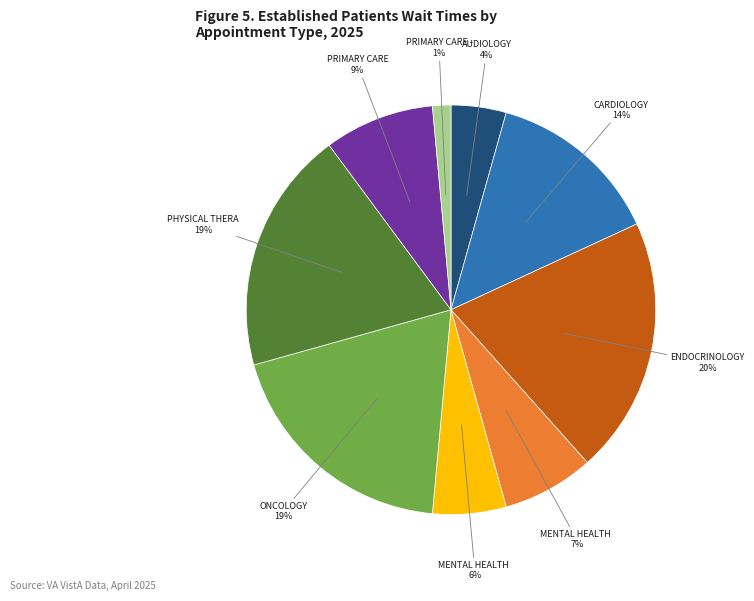

Is there any slice that represents more than half of the pie?

No